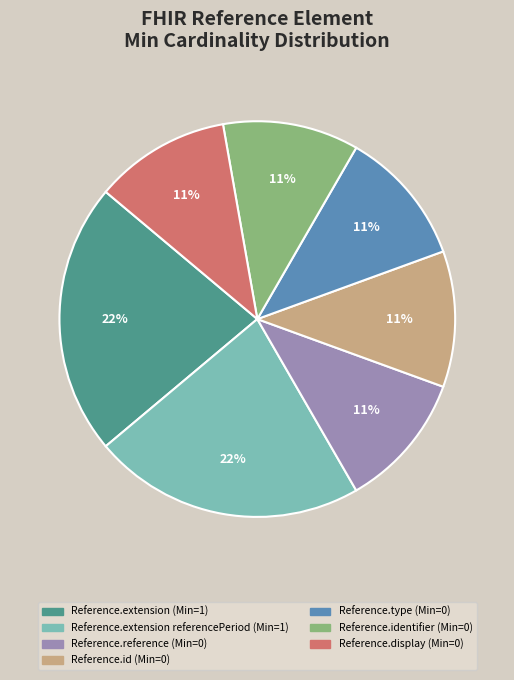

Is there a majority slice in this chart?

No